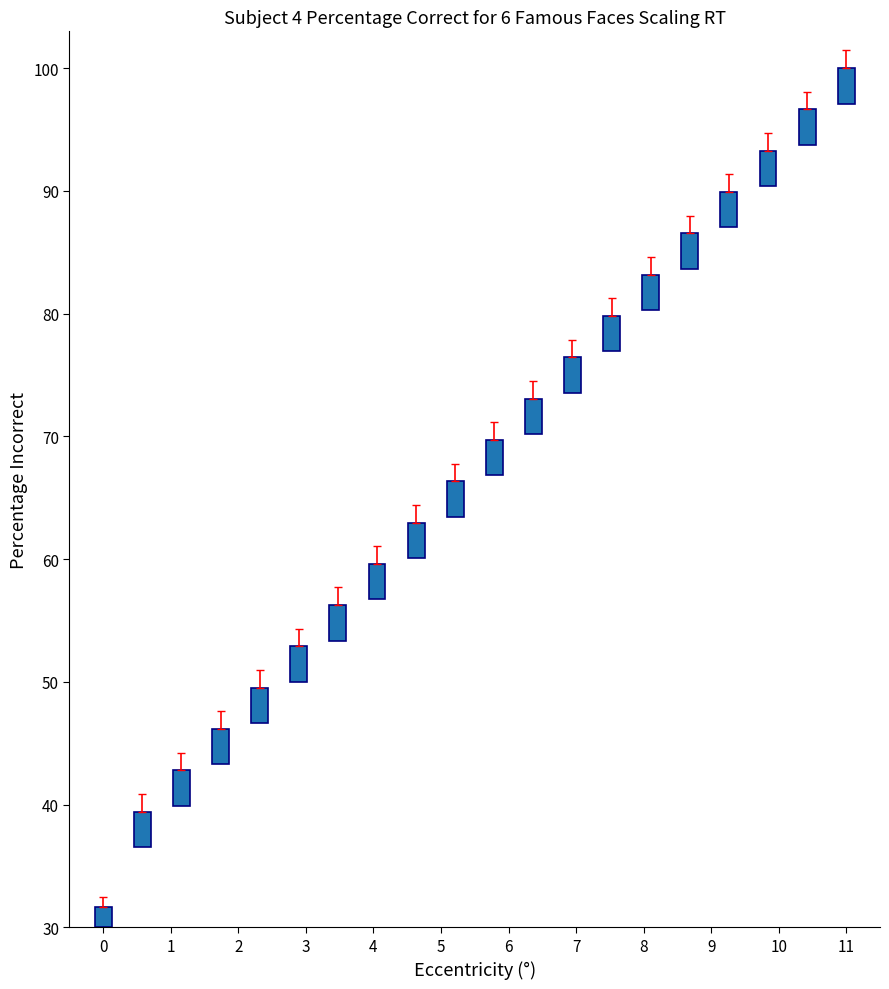

How many bars are there in total?

20